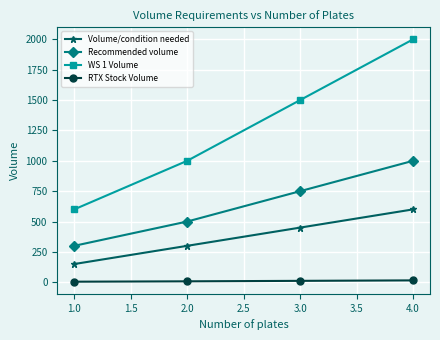

The value of WS 1 Volume at 3.0 is 1500.0. True or false?

True